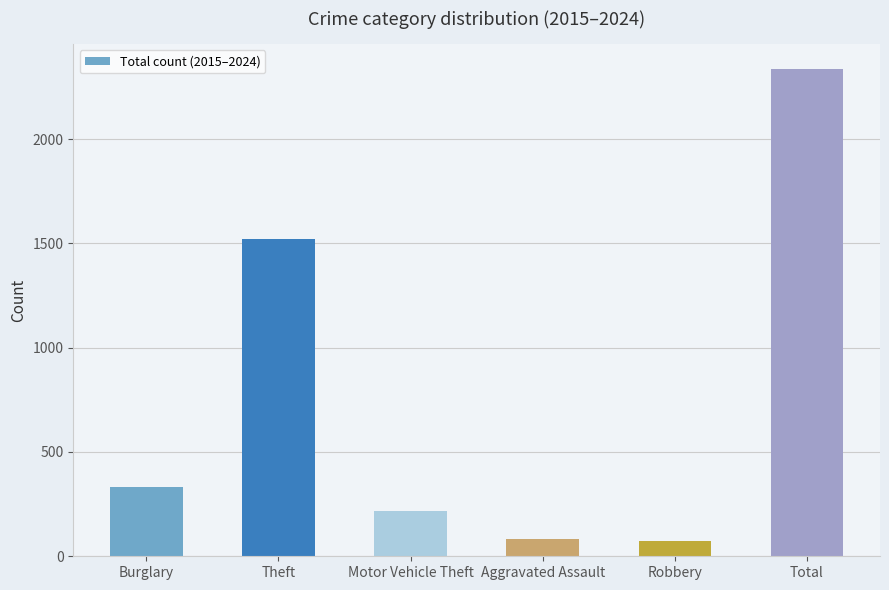

What value does the data have at Motor Vehicle Theft, to the nearest 100?

200